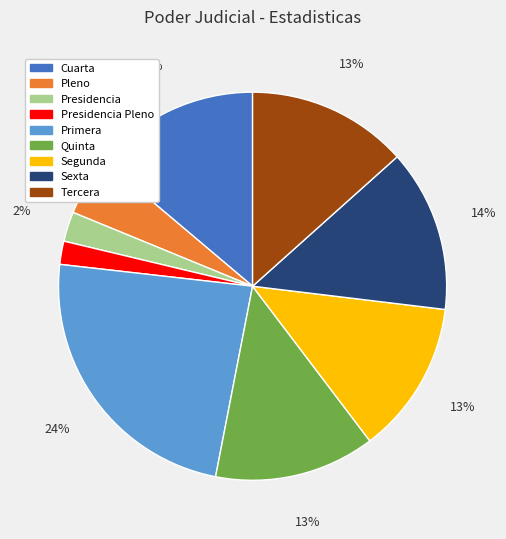

Which category has the biggest portion of the pie?

Primera